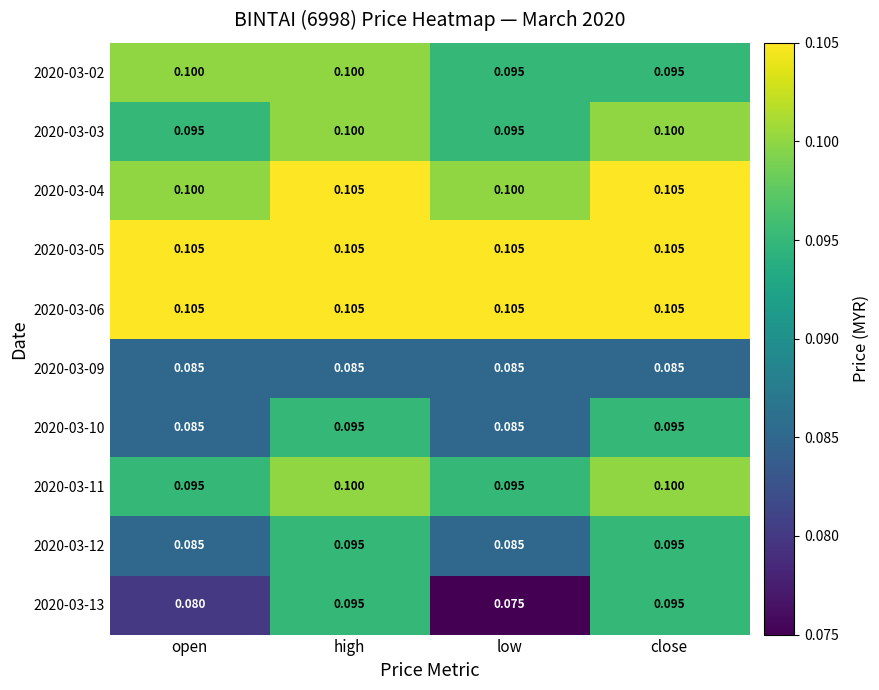

At which category is the sum across all series the highest?

high